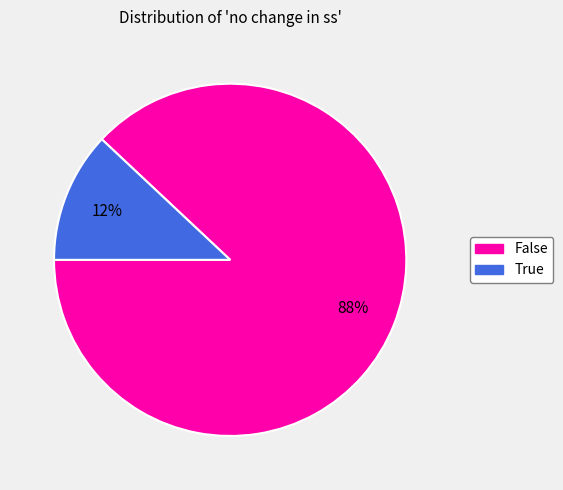

To the nearest percent, what is the combined percentage of False and True?

100%